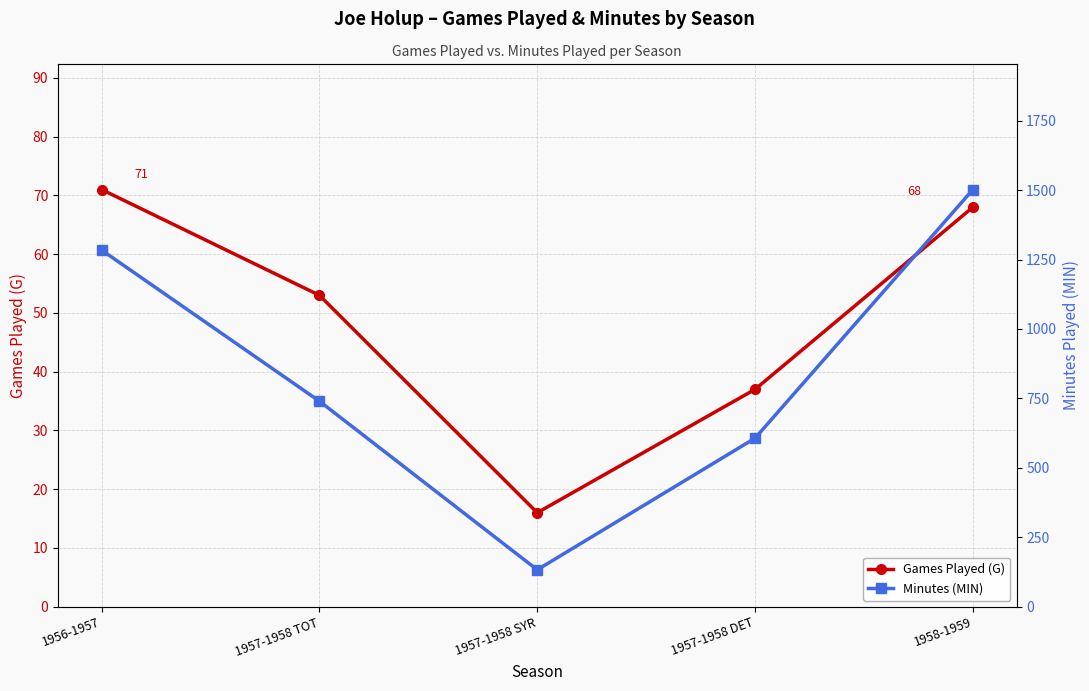

What value does the Games Played (G) series have at 1957-1958 SYR?

16